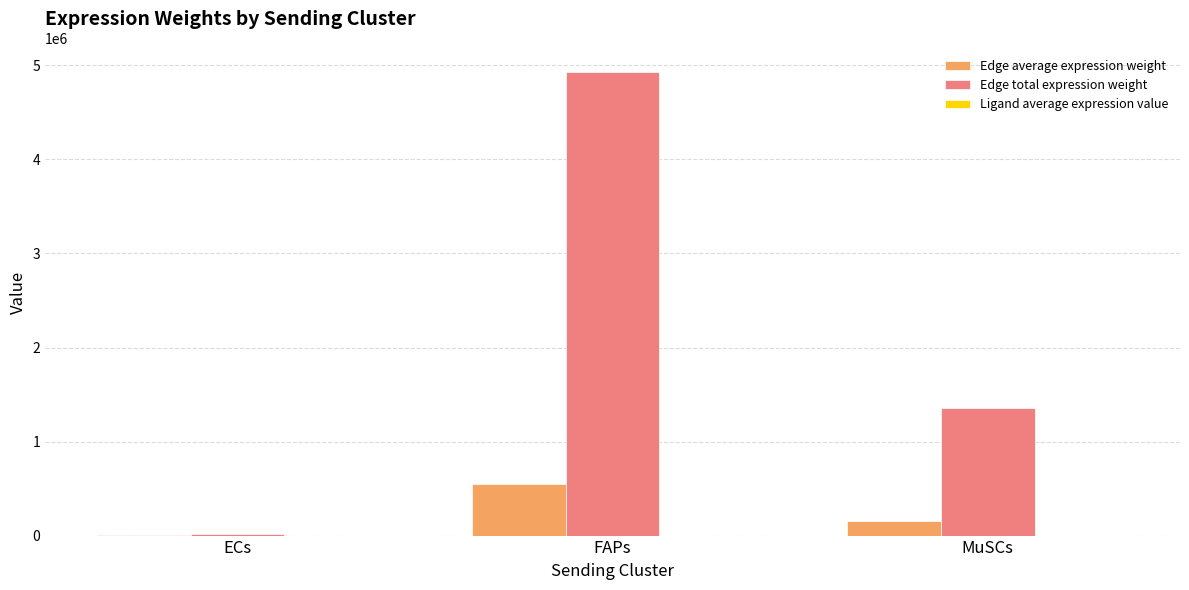

The Edge average expression weight series shows 150326.0 at MuSCs. True or false?

True